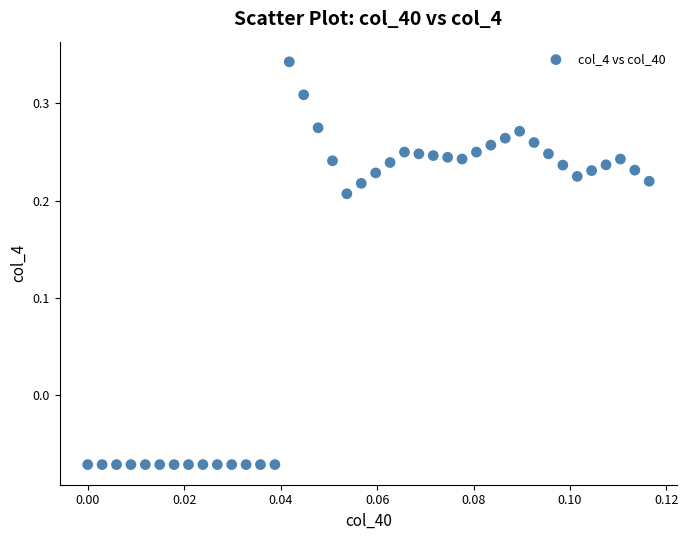

What is the range of Y values (max minus min)?

0.4